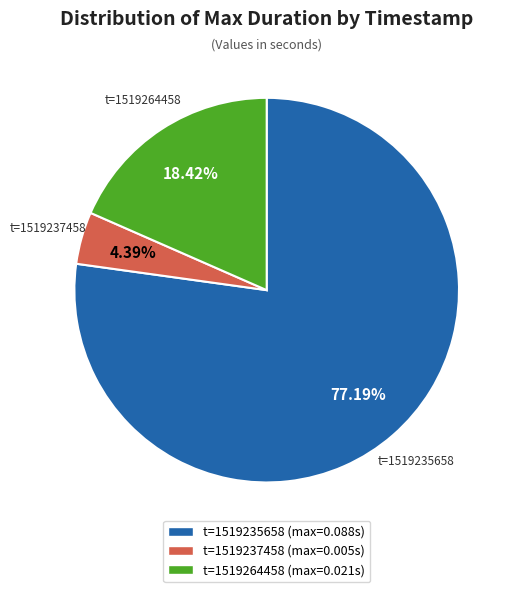

How many segments does this pie chart have?

3